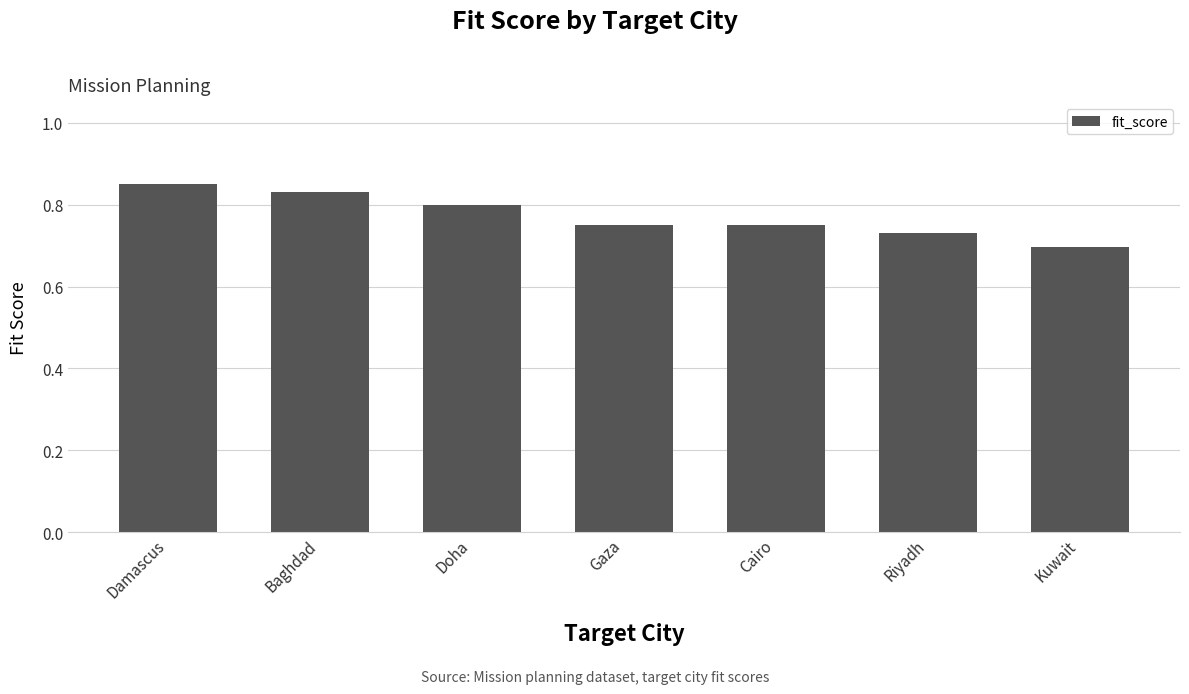

At which category does the chart reach its minimum across all series?

Kuwait